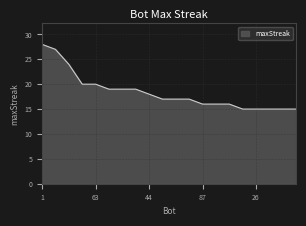

What is the minimum value shown in the chart?

15